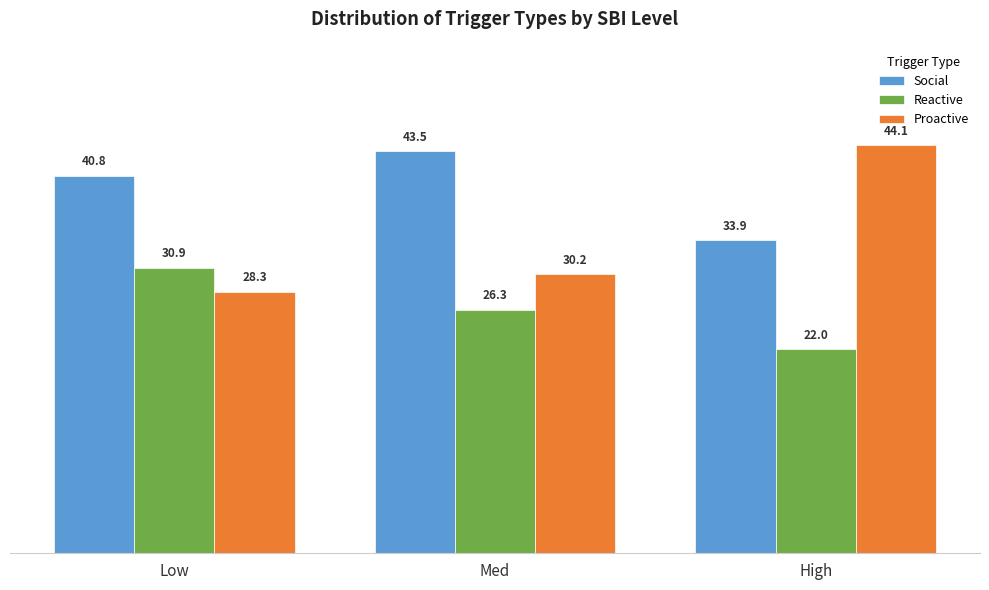

Are the bars grouped side by side (vs. stacked)?

Yes